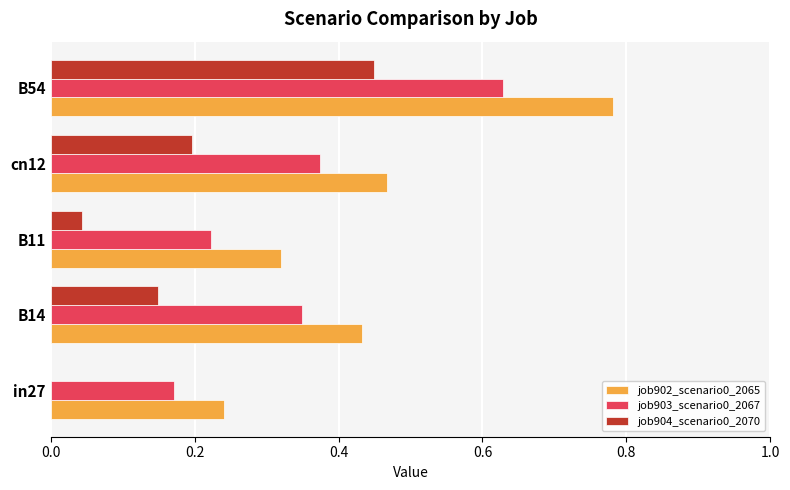

Which category has the highest value in the job903_scenario0_2067 series?

B54